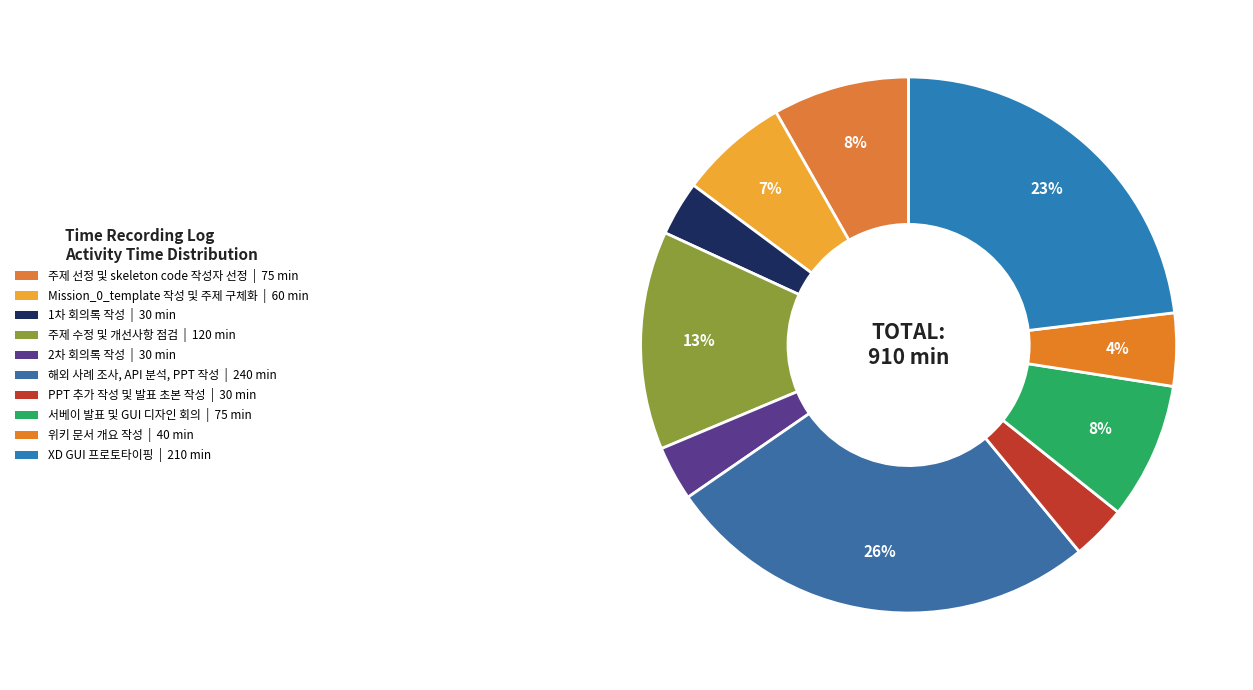

How many segments does this pie chart have?

10